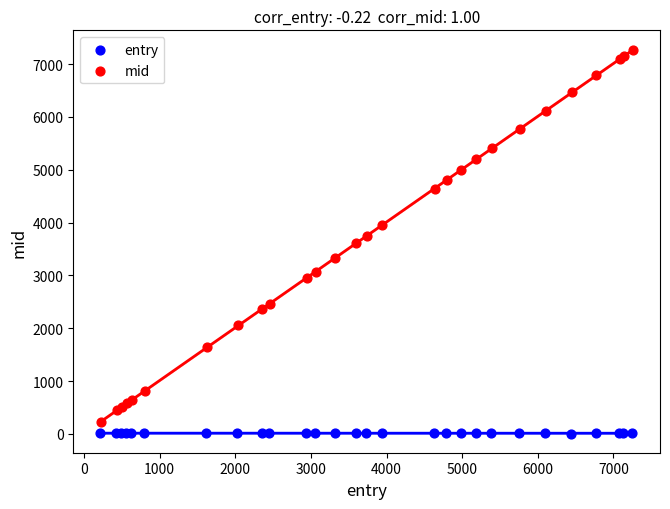

Which series has the largest Y range (max minus min)?

mid